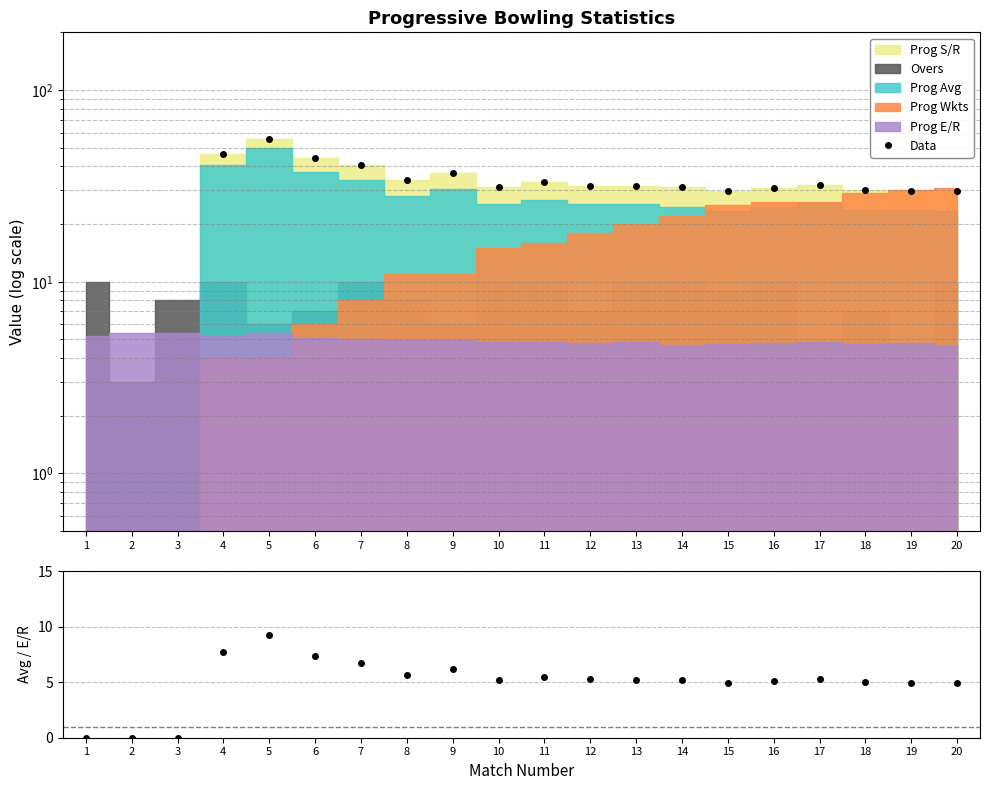

Where is Avg/E/R nearest to the value 4?

15